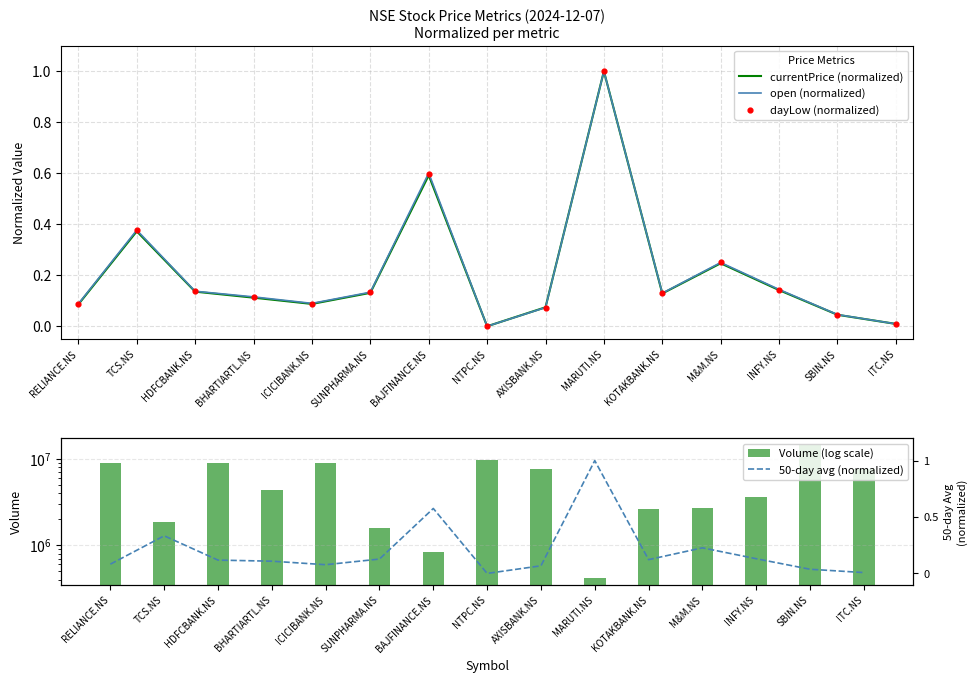

Which series has the widest spread of Y values?

Volume (log scale)